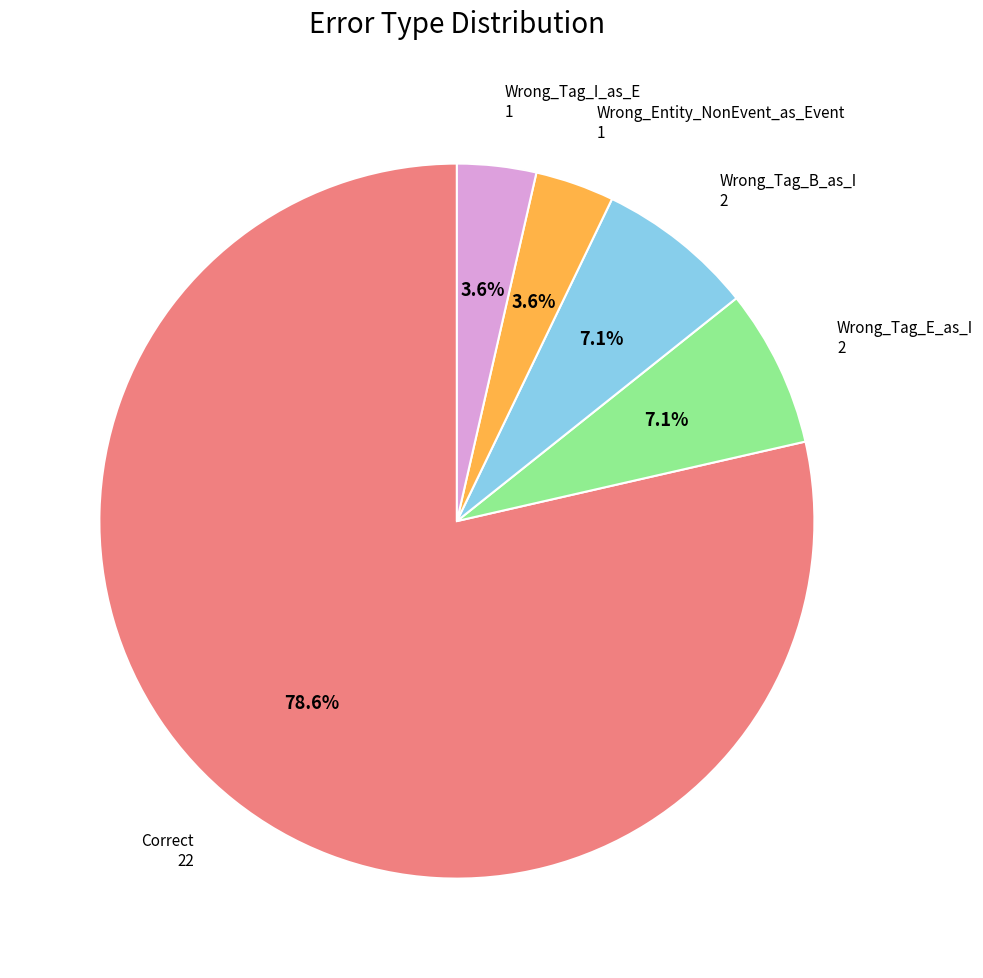

What is the total percentage of Wrong_Tag_I_as_E and Wrong_Tag_E_as_I?

10.7%